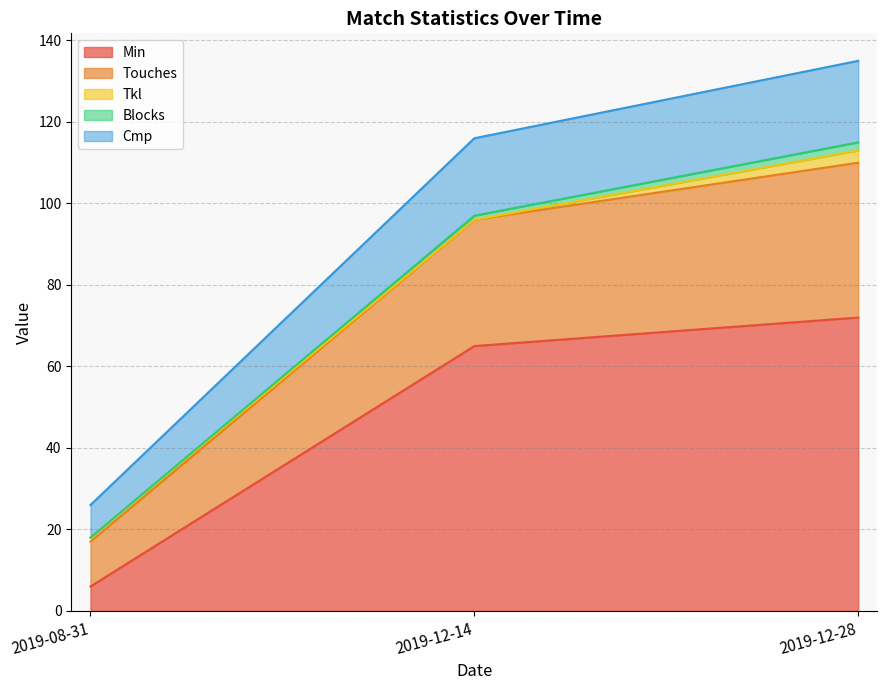

List the labels in order of Min value, largest first.

2019-12-28, 2019-12-14, 2019-08-31